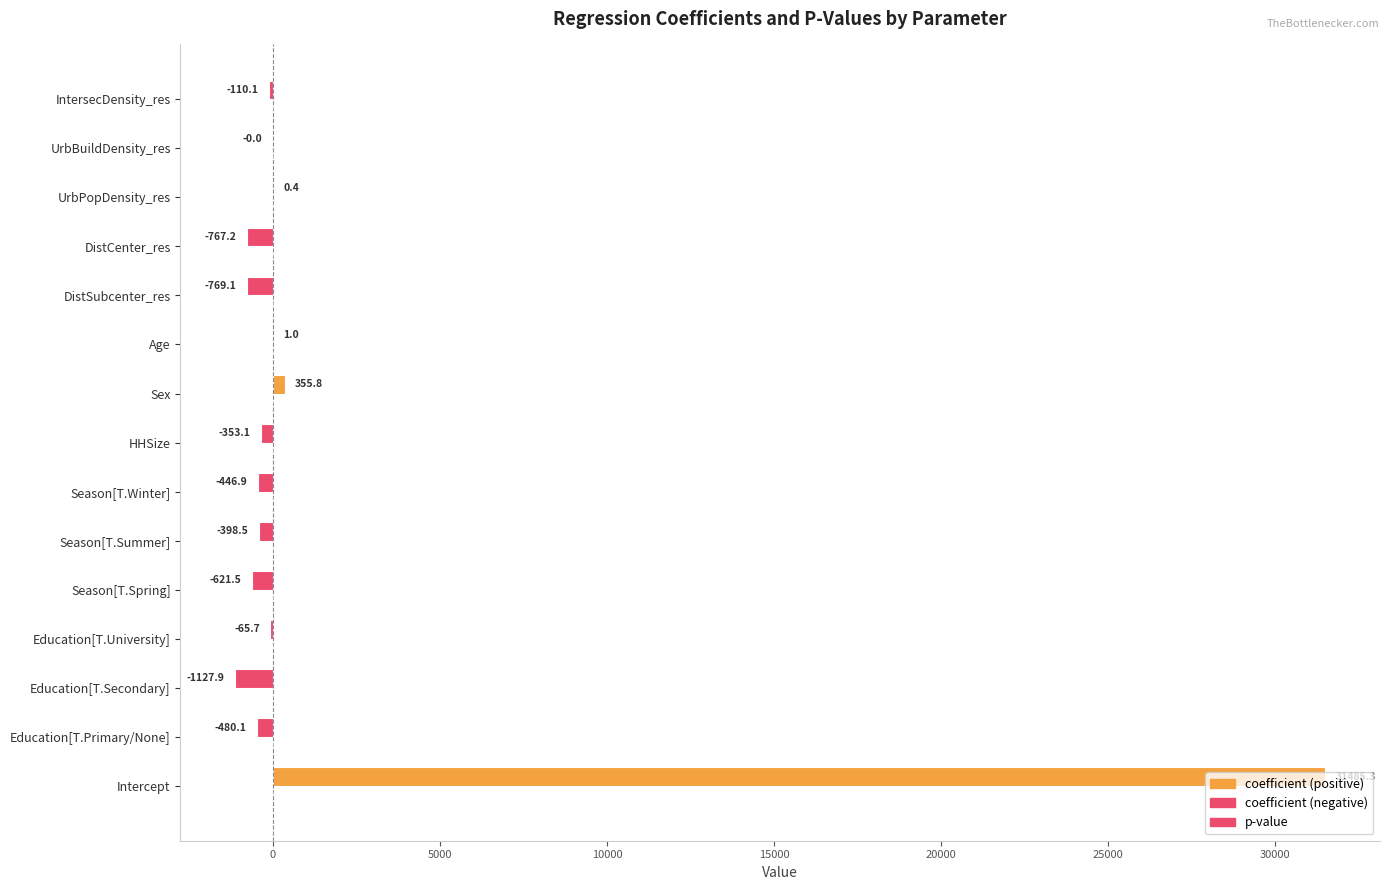

Count the number of categories in the chart.

15